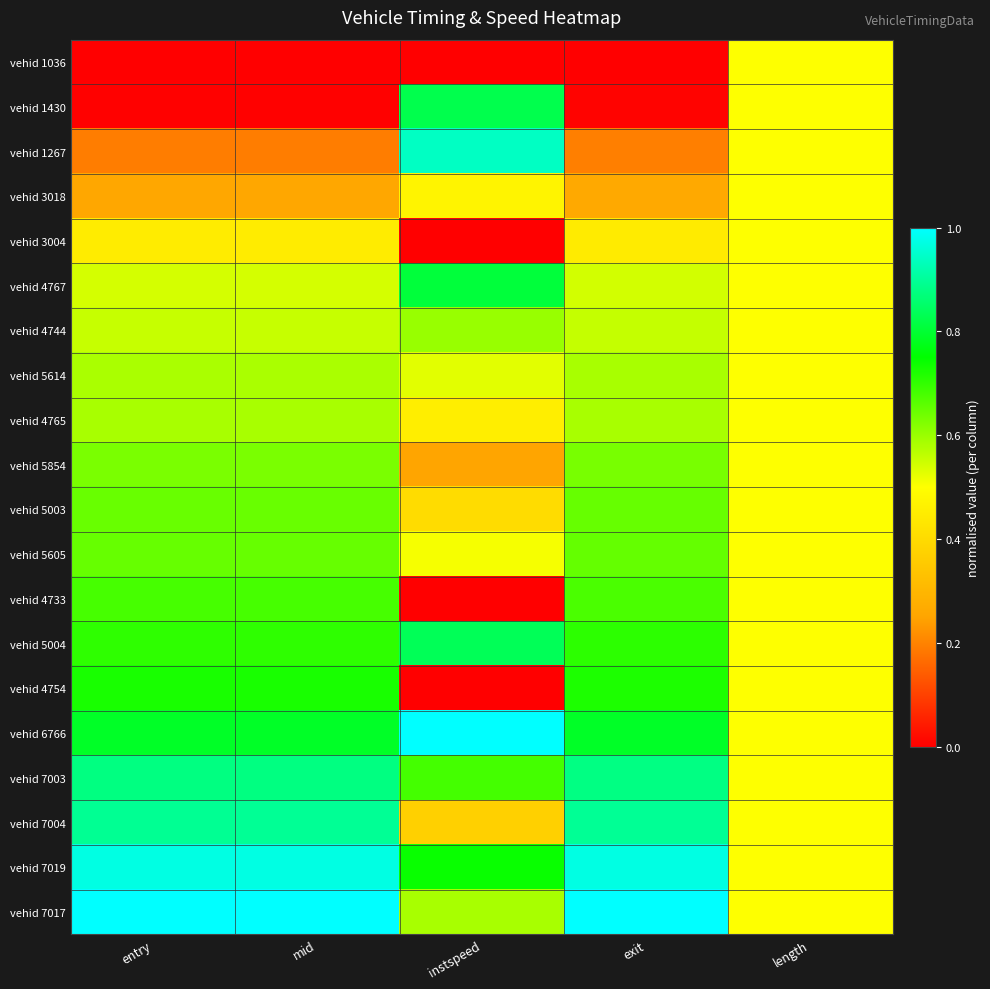

Reading left to right, extract all data points from this chart.

vehid 1036: entry=0.0	mid=0.0	instspeed=0.0	exit=0.0	length=0.5
vehid 1430: entry=0.0	mid=0.0	instspeed=0.8	exit=0.0	length=0.5
vehid 1267: entry=0.2	mid=0.2	instspeed=0.9	exit=0.2	length=0.5
vehid 3018: entry=0.3	mid=0.3	instspeed=0.5	exit=0.3	length=0.5
vehid 3004: entry=0.4	mid=0.4	instspeed=0.0	exit=0.4	length=0.5
vehid 4767: entry=0.5	mid=0.5	instspeed=0.8	exit=0.5	length=0.5
vehid 4744: entry=0.6	mid=0.6	instspeed=0.6	exit=0.6	length=0.5
vehid 5614: entry=0.6	mid=0.6	instspeed=0.5	exit=0.6	length=0.5
vehid 4765: entry=0.6	mid=0.6	instspeed=0.5	exit=0.6	length=0.5
vehid 5854: entry=0.6	mid=0.6	instspeed=0.3	exit=0.6	length=0.5
vehid 5003: entry=0.6	mid=0.6	instspeed=0.4	exit=0.6	length=0.5
vehid 5605: entry=0.7	mid=0.7	instspeed=0.5	exit=0.7	length=0.5
vehid 4733: entry=0.7	mid=0.7	instspeed=0.0	exit=0.7	length=0.5
vehid 5004: entry=0.7	mid=0.7	instspeed=0.8	exit=0.7	length=0.5
vehid 4754: entry=0.7	mid=0.7	instspeed=0.0	exit=0.7	length=0.5
vehid 6766: entry=0.8	mid=0.8	instspeed=1.0	exit=0.8	length=0.5
vehid 7003: entry=0.9	mid=0.9	instspeed=0.7	exit=0.9	length=0.5
vehid 7004: entry=0.9	mid=0.9	instspeed=0.4	exit=0.9	length=0.5
vehid 7019: entry=1.0	mid=1.0	instspeed=0.7	exit=1.0	length=0.5
vehid 7017: entry=1.0	mid=1.0	instspeed=0.6	exit=1.0	length=0.5